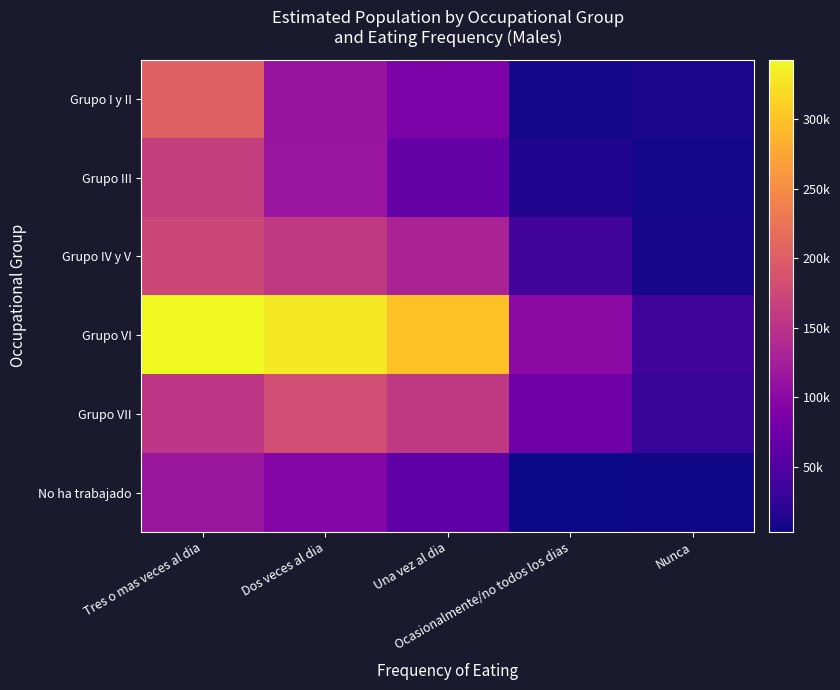

At which category is the sum across all series the highest?

Tres o mas veces al dia